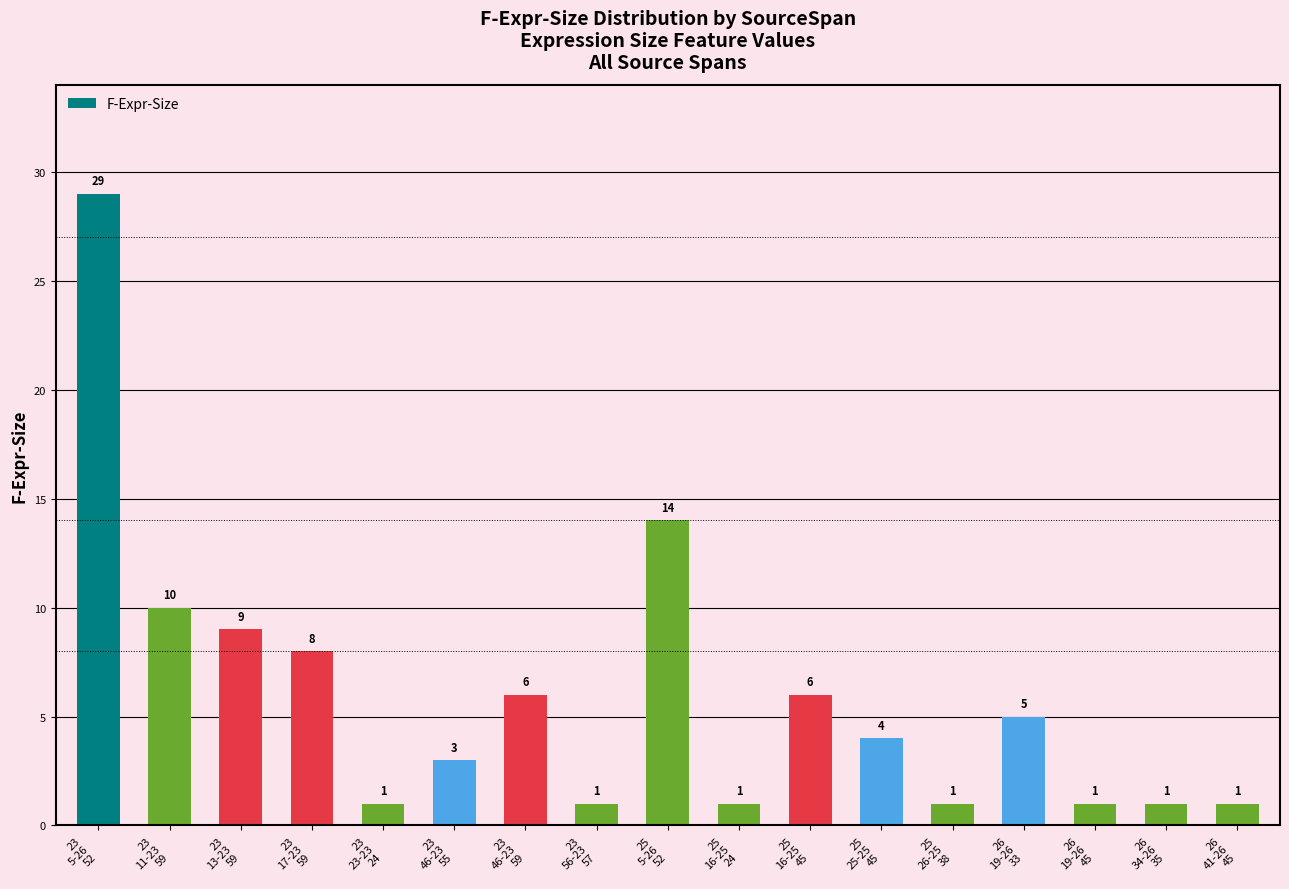

How many series are shown in this chart?

1